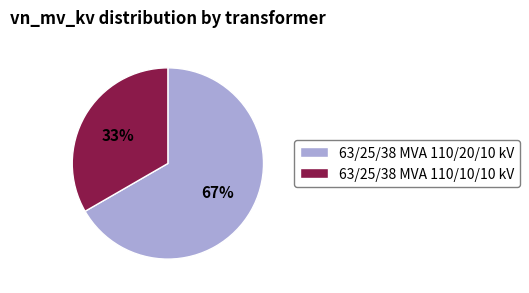

Is it true that 63/25/38 MVA 110/10/10 kV is 19% of the pie?

False